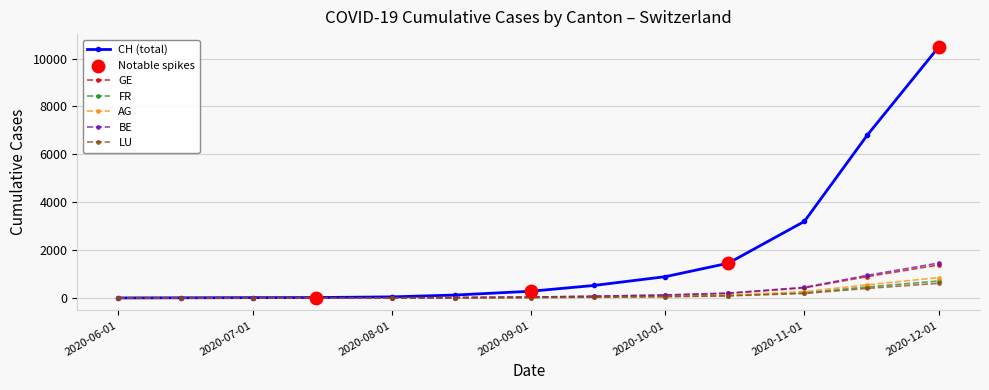

Which series has the largest range (max minus min)?

CH (total)